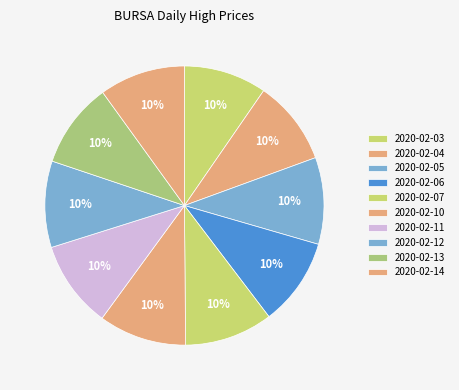

To the nearest percent, what portion does 2020-02-06 represent?

10%